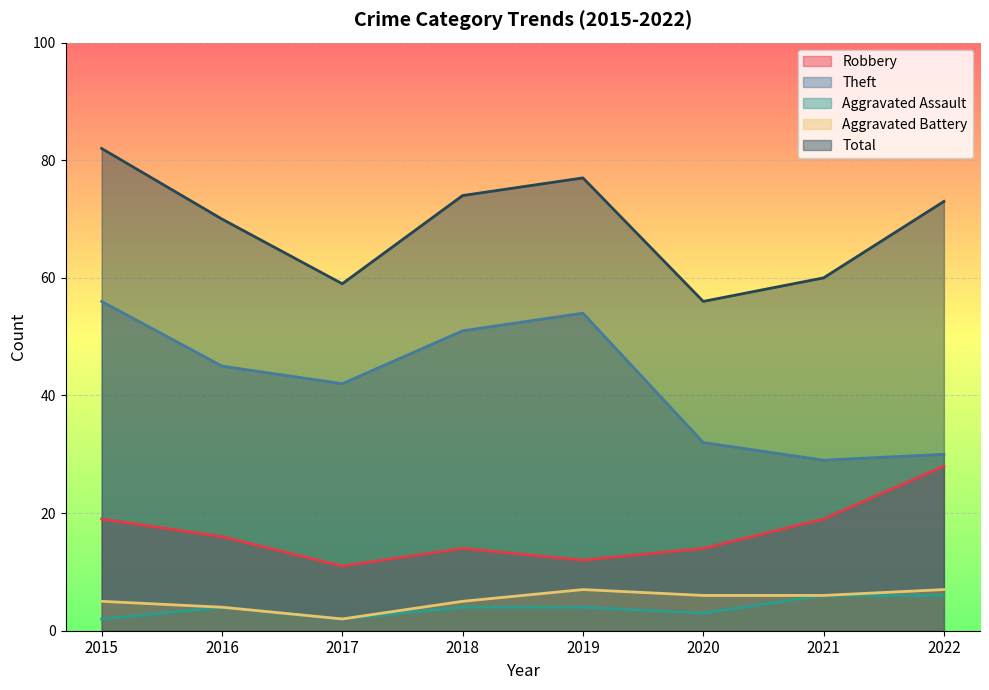

What is the value of the Robbery point at the 8th from the left?

28